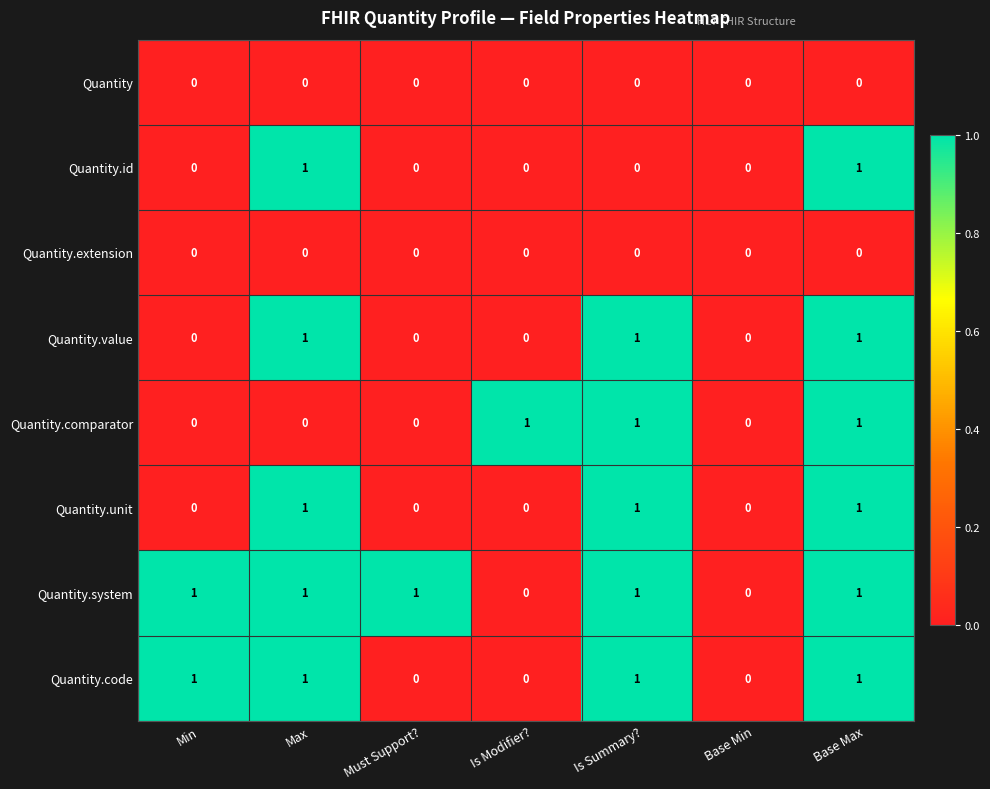

The Quantity.comparator series shows 0 at Max. True or false?

True